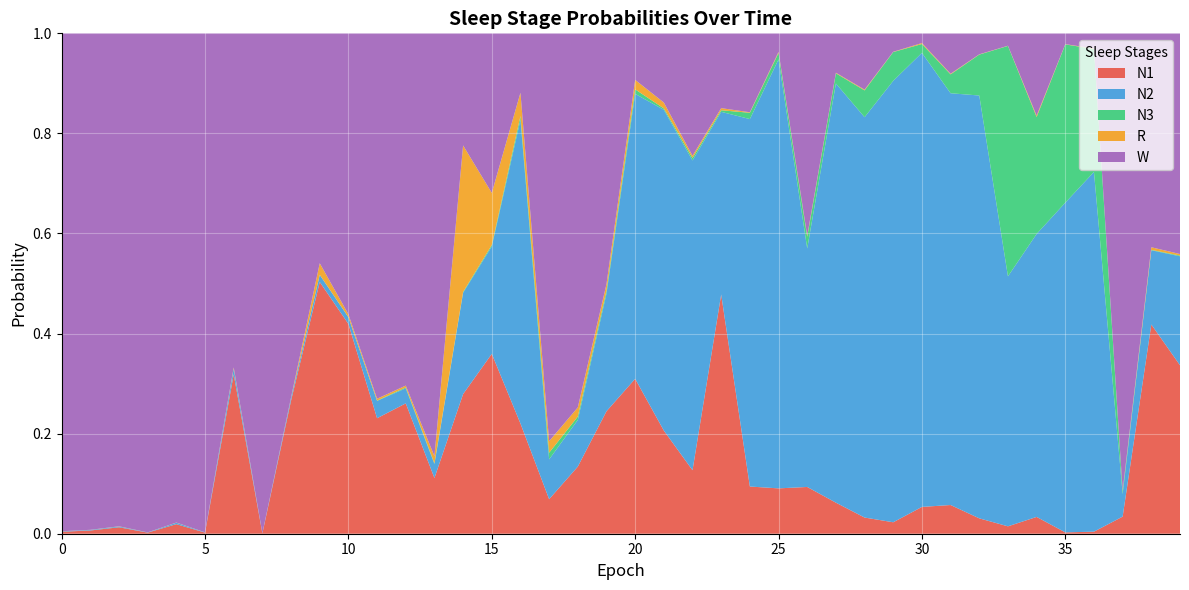

Reading left to right, extract all data points from this chart.

N1: 0=0.0	1=0.0	2=0.0	3=0.0	4=0.0	5=0.0	6=0.3	7=0.0	8=0.3	9=0.5	10=0.4	11=0.2	12=0.3	13=0.1	14=0.3	15=0.4	16=0.2	17=0.1	18=0.1	19=0.2	20=0.3	21=0.2	22=0.1	23=0.5	24=0.1	25=0.1	26=0.1	27=0.1	28=0.0	29=0.0	30=0.1	31=0.1	32=0.0	33=0.0	34=0.0	35=0.0	36=0.0	37=0.0	38=0.4	39=0.3
N2: 0=0.0	1=0.0	2=0.0	3=0.0	4=0.0	5=0.0	6=0.0	7=0.0	8=0.0	9=0.0	10=0.0	11=0.0	12=0.0	13=0.0	14=0.2	15=0.2	16=0.6	17=0.1	18=0.1	19=0.2	20=0.6	21=0.6	22=0.6	23=0.4	24=0.7	25=0.9	26=0.5	27=0.8	28=0.8	29=0.9	30=0.9	31=0.8	32=0.8	33=0.5	34=0.6	35=0.7	36=0.7	37=0.0	38=0.1	39=0.2
N3: 0=0.0	1=0.0	2=0.0	3=0.0	4=0.0	5=0.0	6=0.0	7=0.0	8=0.0	9=0.0	10=0.0	11=0.0	12=0.0	13=0.0	14=0.0	15=0.0	16=0.0	17=0.0	18=0.0	19=0.0	20=0.0	21=0.0	22=0.0	23=0.0	24=0.0	25=0.0	26=0.0	27=0.0	28=0.1	29=0.1	30=0.0	31=0.0	32=0.1	33=0.5	34=0.2	35=0.3	36=0.2	37=0.0	38=0.0	39=0.0
R: 0=0.0	1=0.0	2=0.0	3=0.0	4=0.0	5=0.0	6=0.0	7=0.0	8=0.0	9=0.0	10=0.0	11=0.0	12=0.0	13=0.0	14=0.3	15=0.1	16=0.0	17=0.0	18=0.0	19=0.0	20=0.0	21=0.0	22=0.0	23=0.0	24=0.0	25=0.0	26=0.0	27=0.0	28=0.0	29=0.0	30=0.0	31=0.0	32=0.0	33=0.0	34=0.0	35=0.0	36=0.0	37=0.0	38=0.0	39=0.0
W: 0=1.0	1=1.0	2=1.0	3=1.0	4=1.0	5=1.0	6=0.7	7=1.0	8=0.7	9=0.5	10=0.6	11=0.7	12=0.7	13=0.8	14=0.2	15=0.3	16=0.1	17=0.8	18=0.7	19=0.5	20=0.1	21=0.1	22=0.2	23=0.1	24=0.2	25=0.0	26=0.4	27=0.1	28=0.1	29=0.0	30=0.0	31=0.1	32=0.0	33=0.0	34=0.2	35=0.0	36=0.0	37=0.9	38=0.4	39=0.4